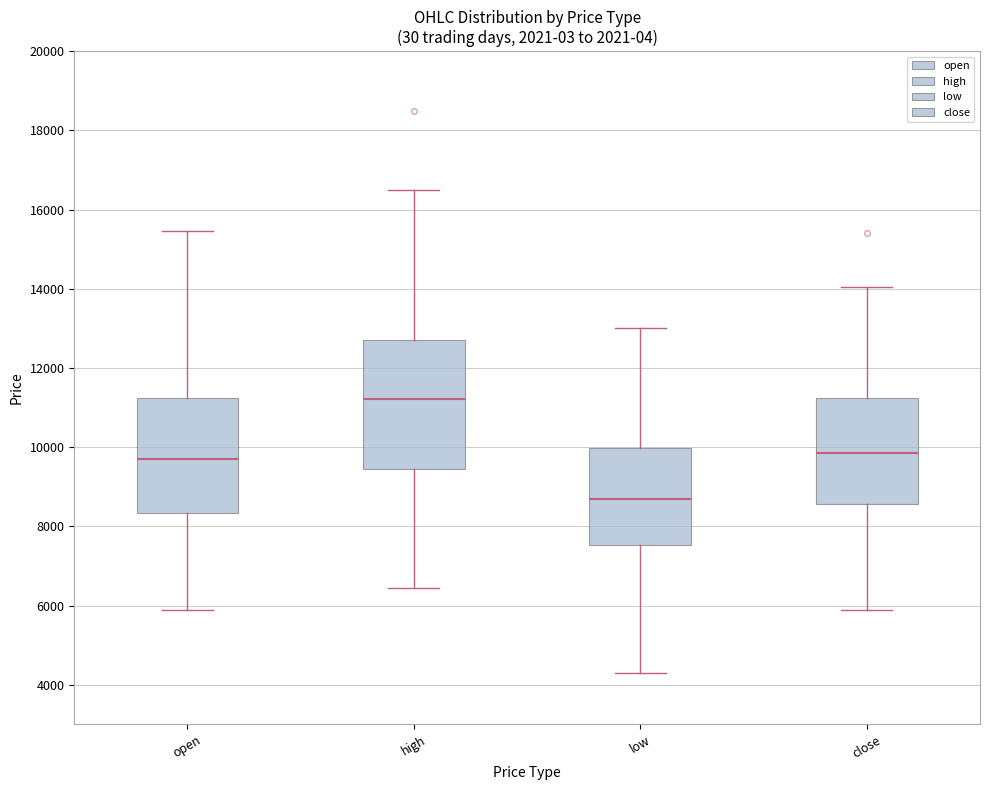

Which box has the highest median line?

high